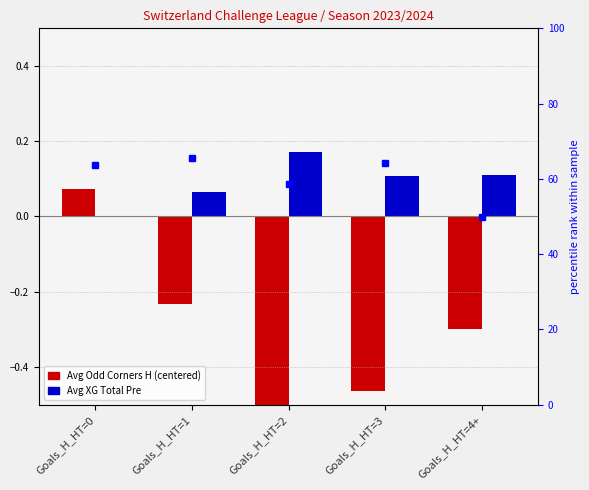

How many negative values does the Avg XG Total Pre (scaled) series have?

1